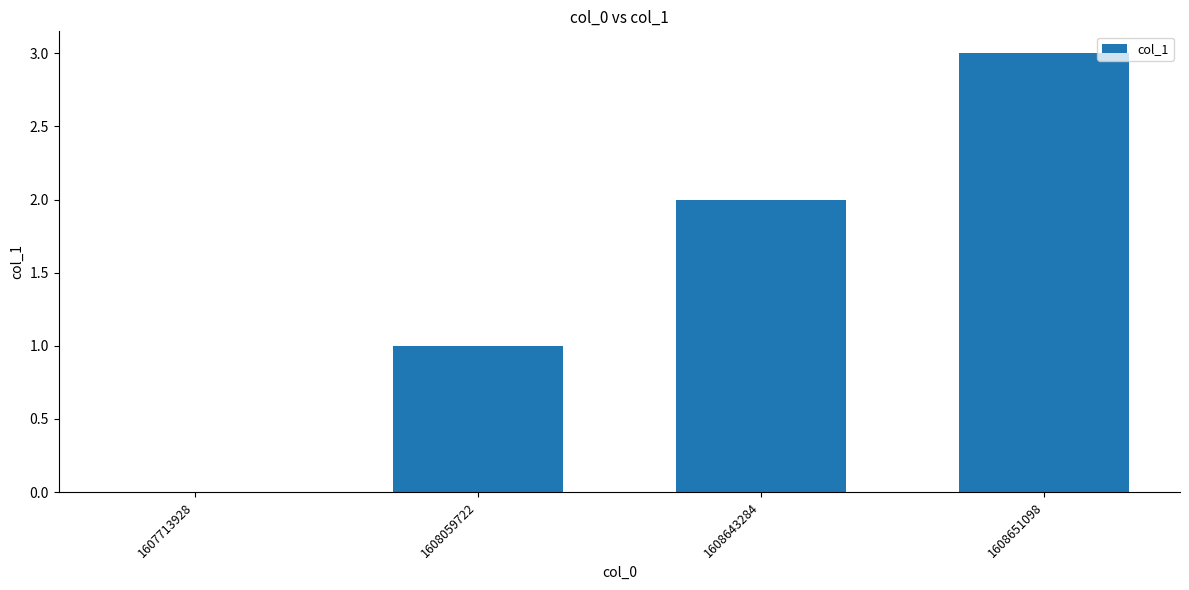

What is the sum of all values?

6